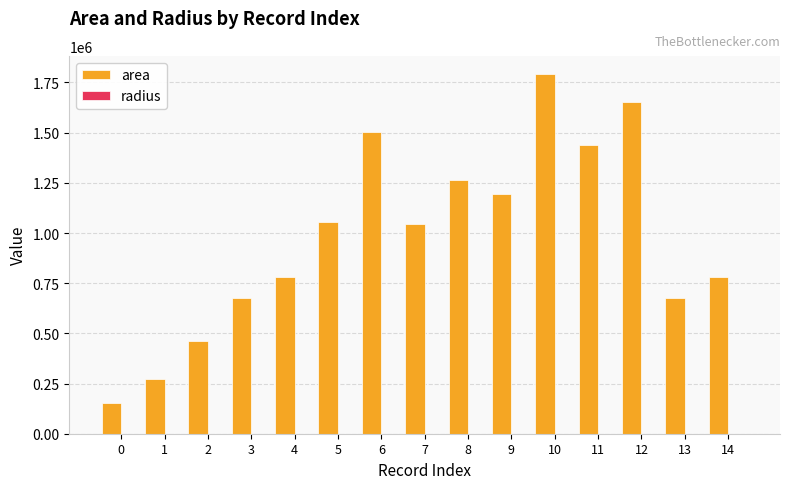

Between 7 and 10, which series saw the biggest shift?

area